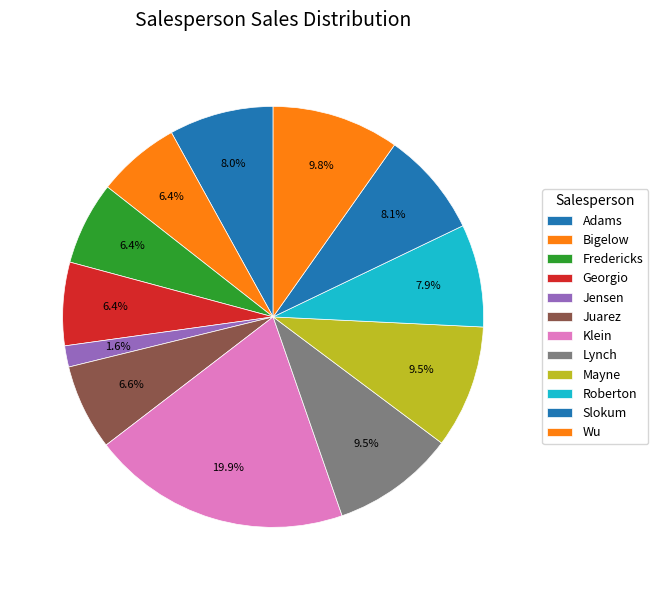

What is the total percentage of Wu and Slokum?

17.9%